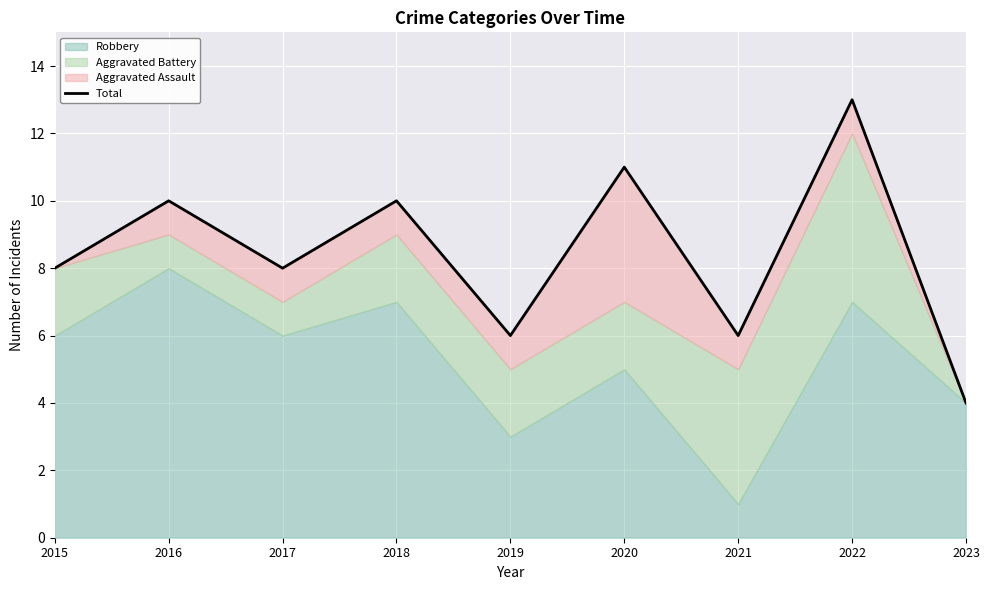

How many data points are above 8?

4